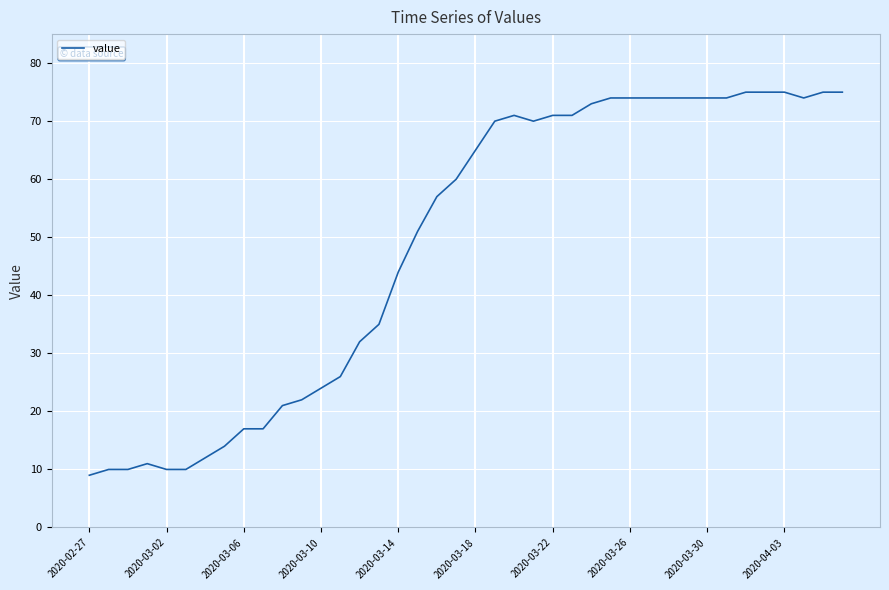

What is the difference between the maximum and minimum values?

66